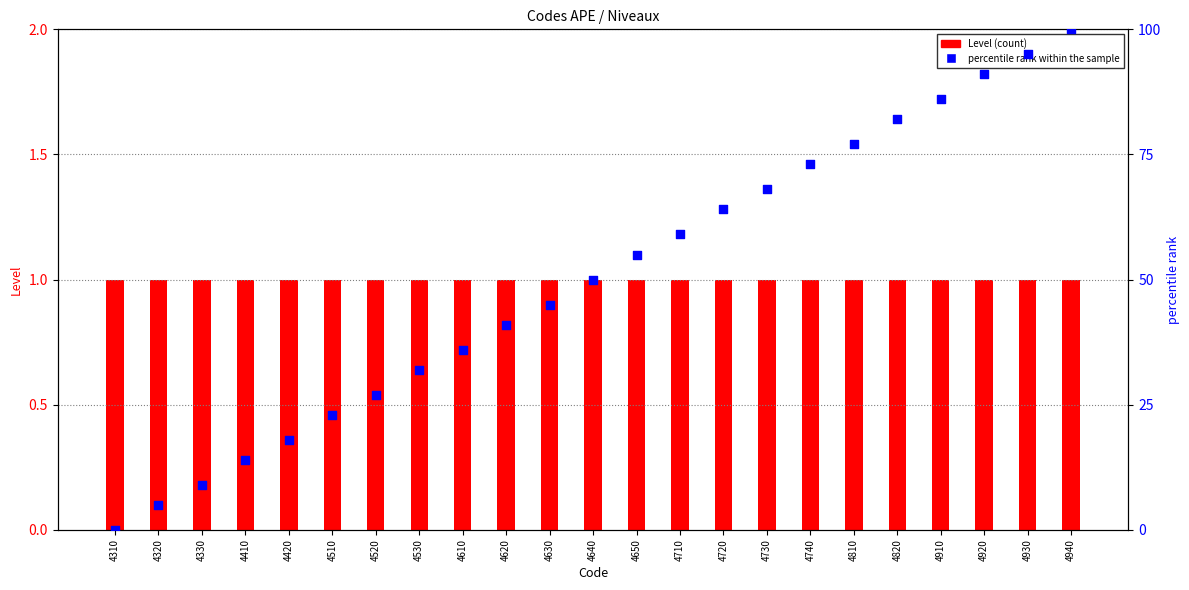

Which series reaches the maximum Y coordinate?

percentile rank within the sample